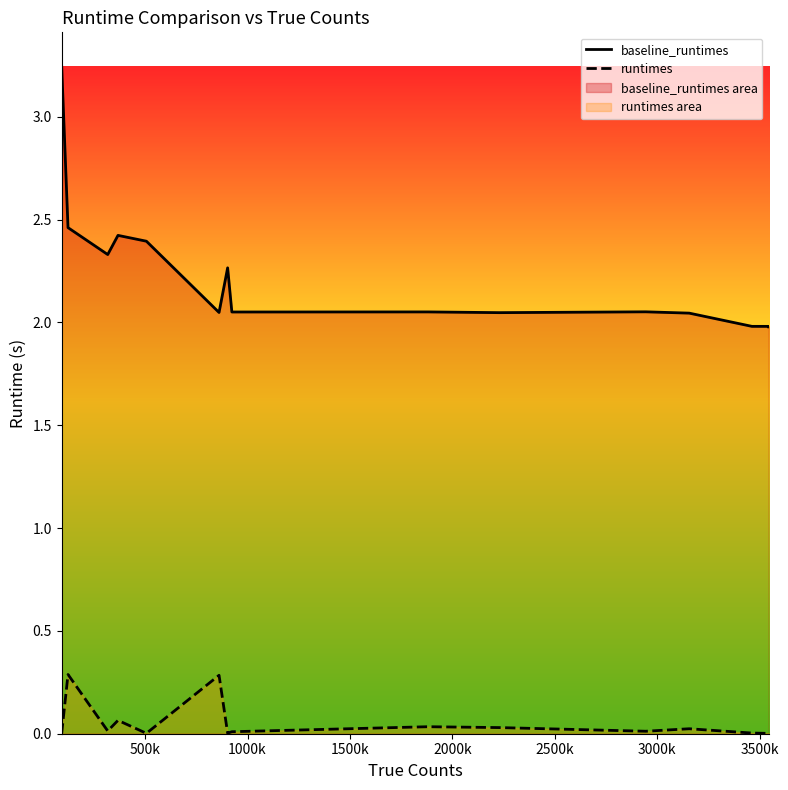

Which series has the largest range (max minus min)?

baseline_runtimes